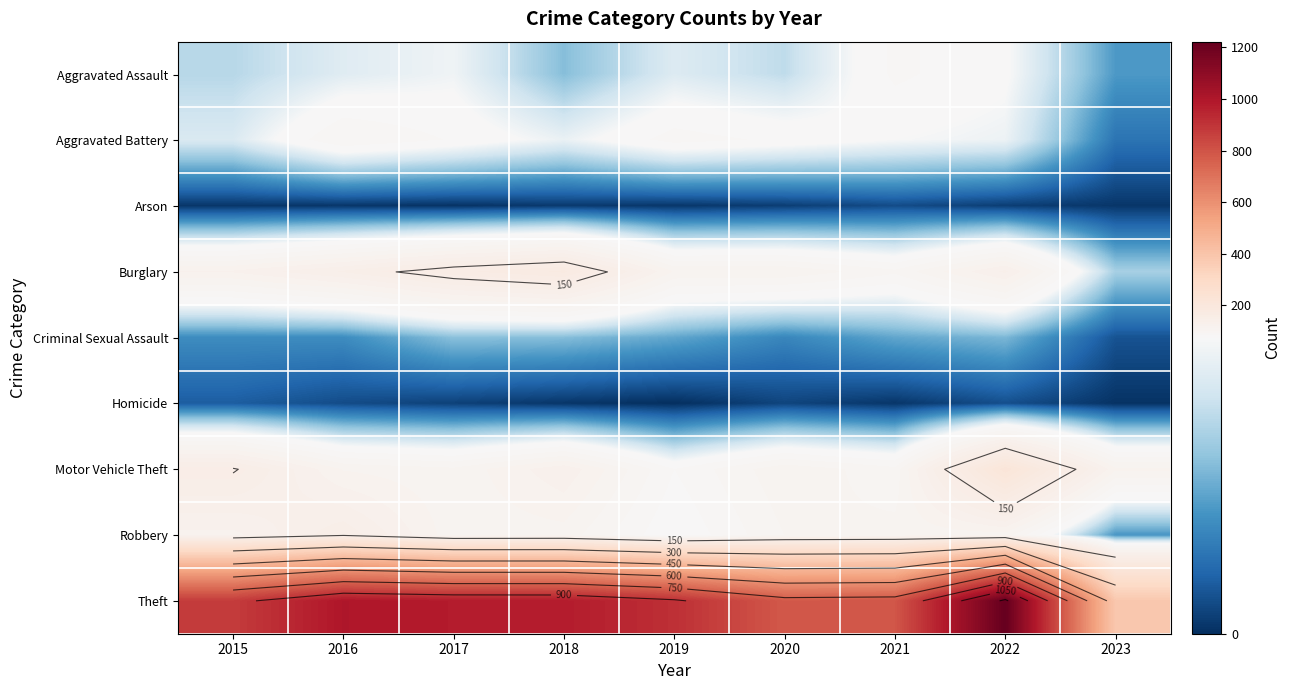

Which series has the largest total across all categories?

Theft